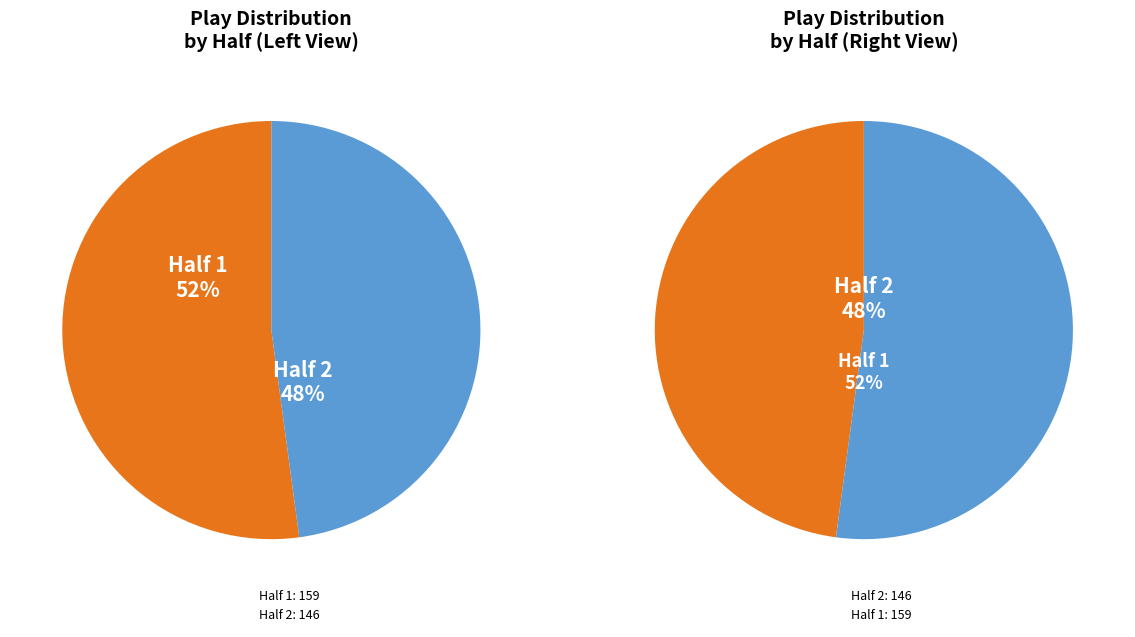

How much of the chart is everything except Half 1?

47.9%